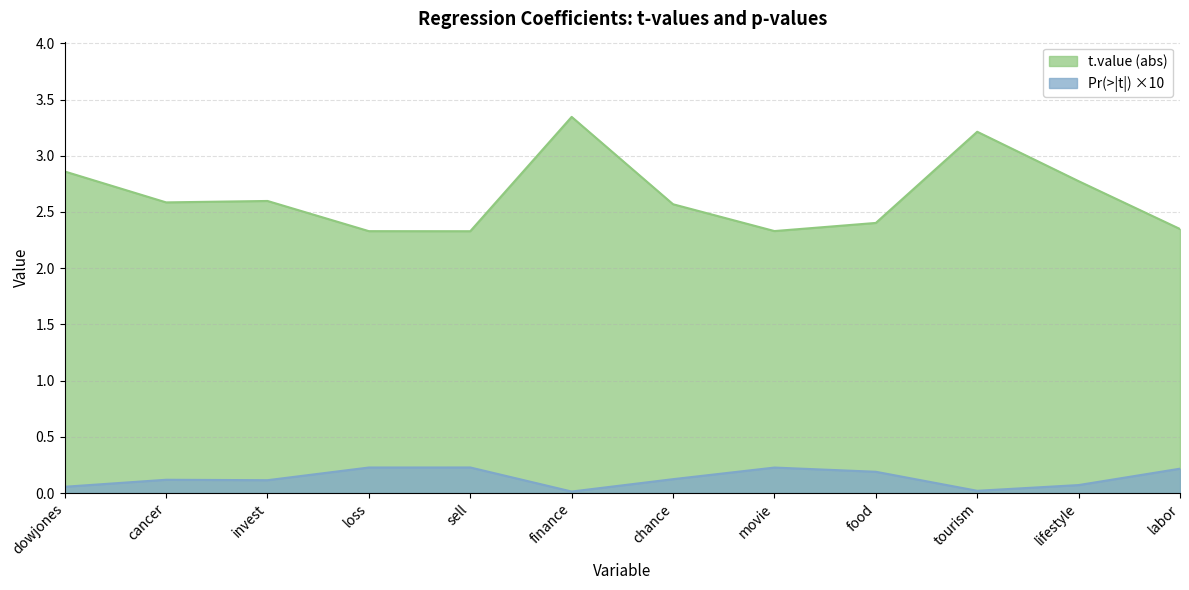

What is the maximum value shown in the chart?

0.2